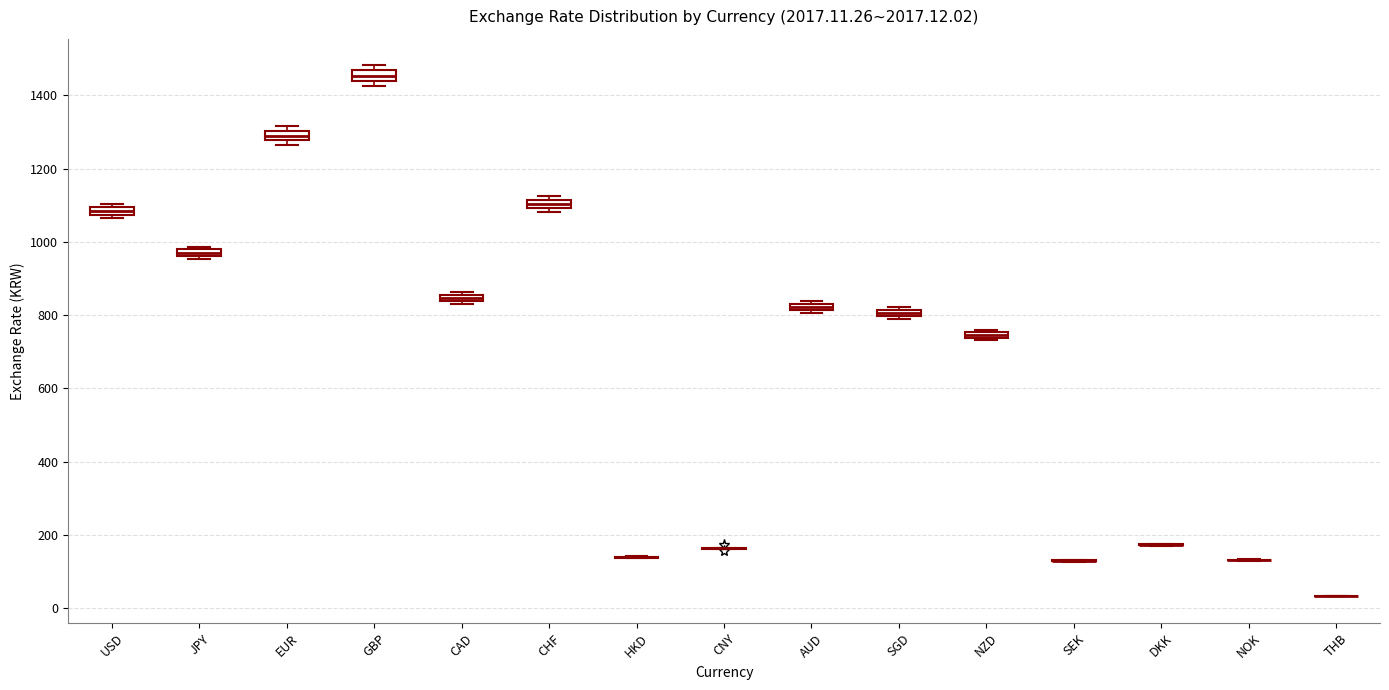

Where is the lower edge of the box for JPY on the y-axis? The values are not printed on the chart, so give them approximately, as read against the axis.

960